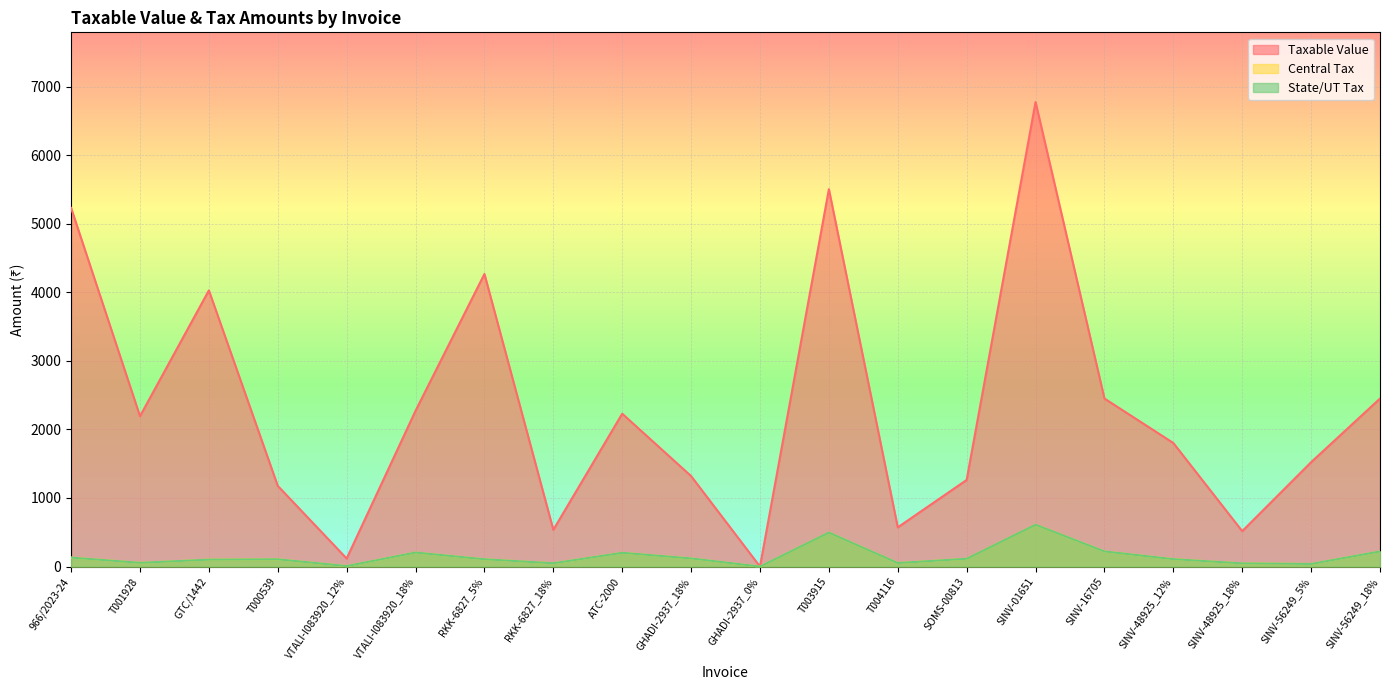

At which category does the chart reach its peak across all series?

SINV-01651